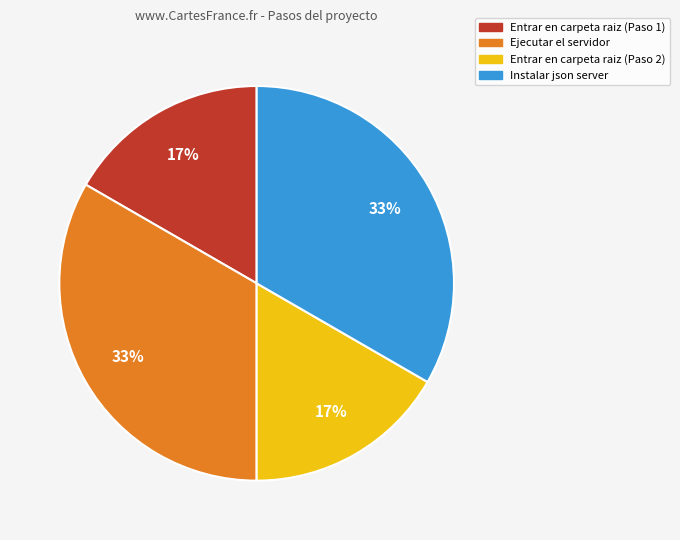

To the nearest percent, what is the average slice percentage?

25%